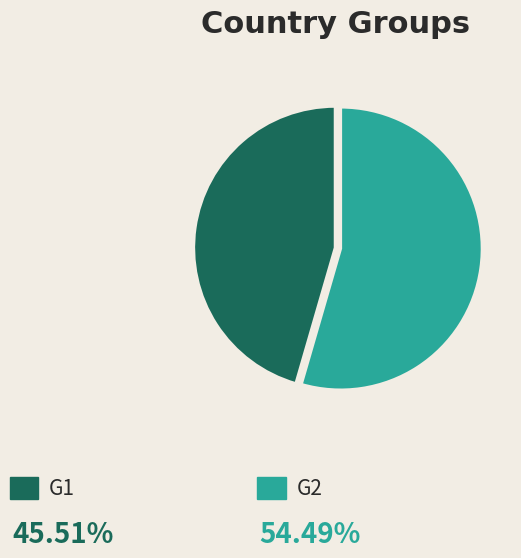

Is it true that G1 is 15% of the pie?

False